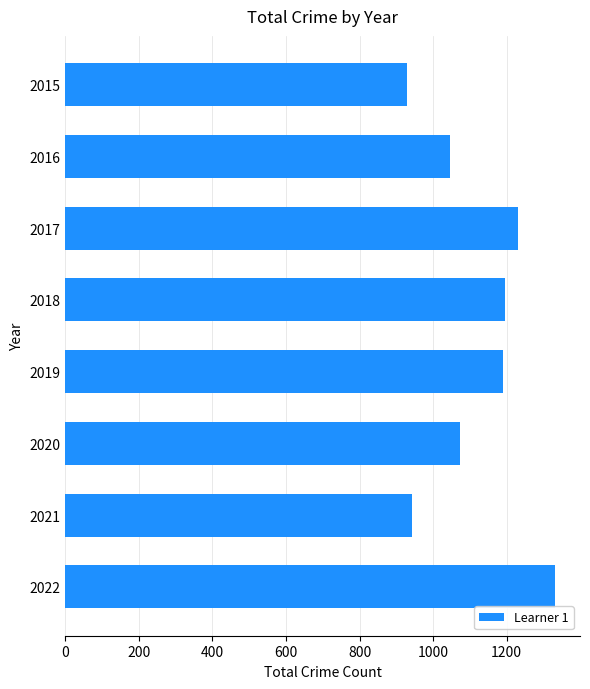

What is the sum of the values at 2019 and 2020?

2263